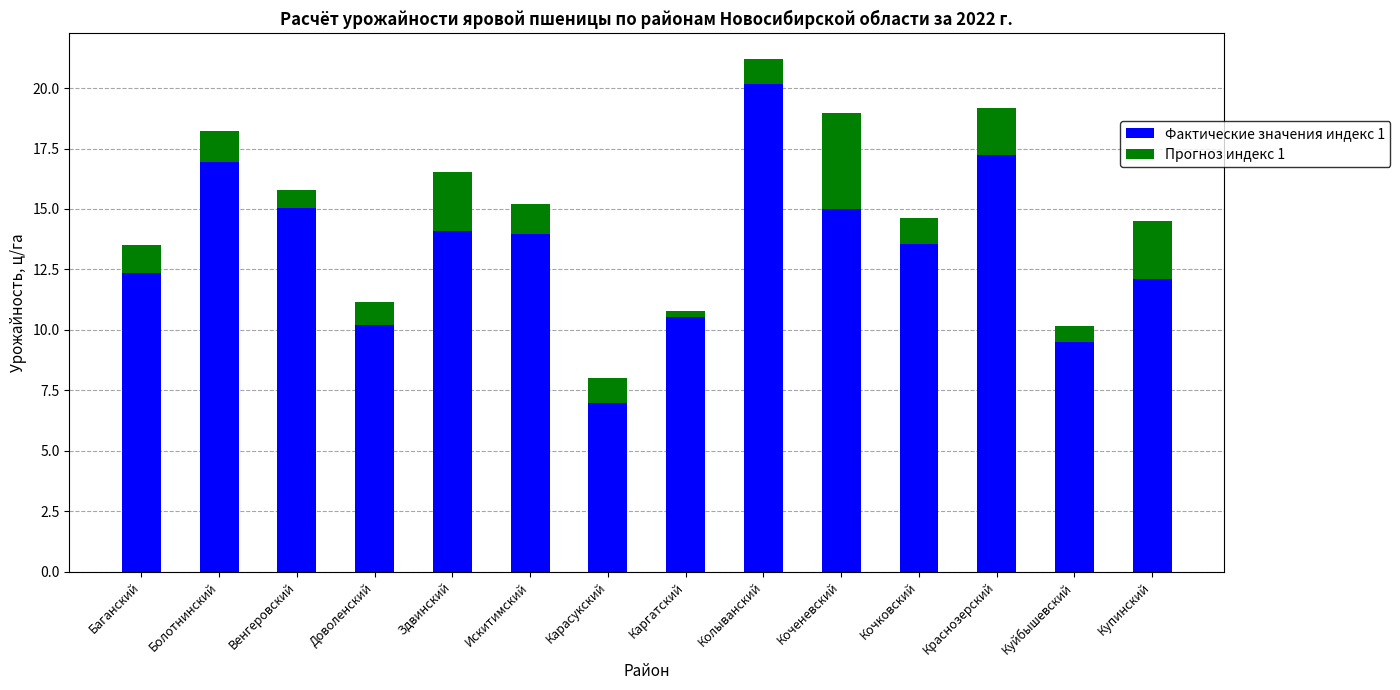

What is the label of the 9th bar from the left?

Колыванский